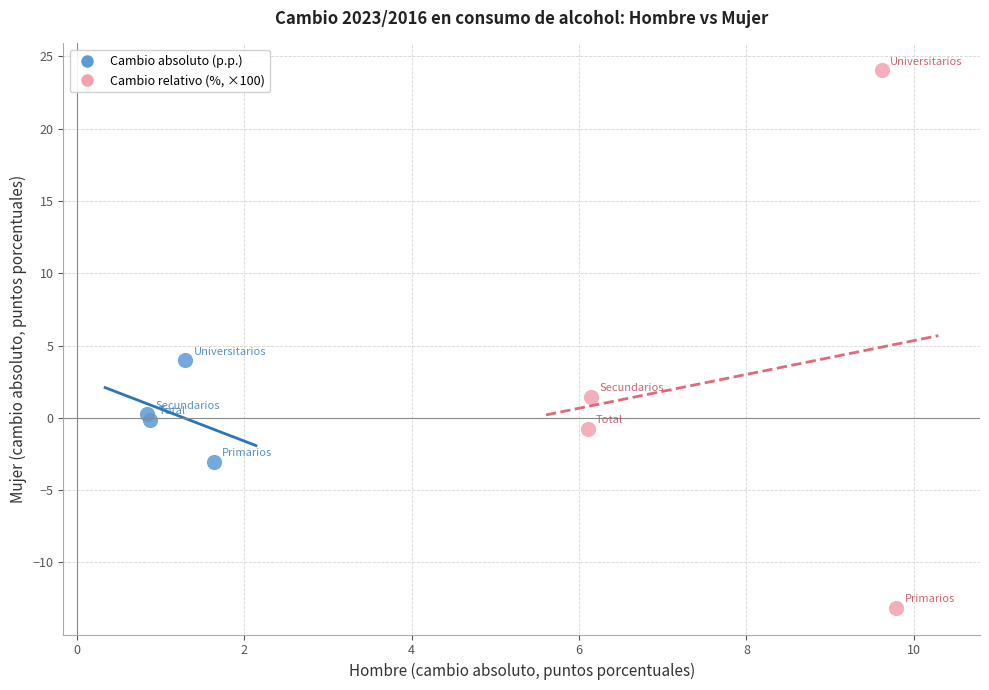

Which series contains the highest Y value?

Cambio relativo (%, ×100)